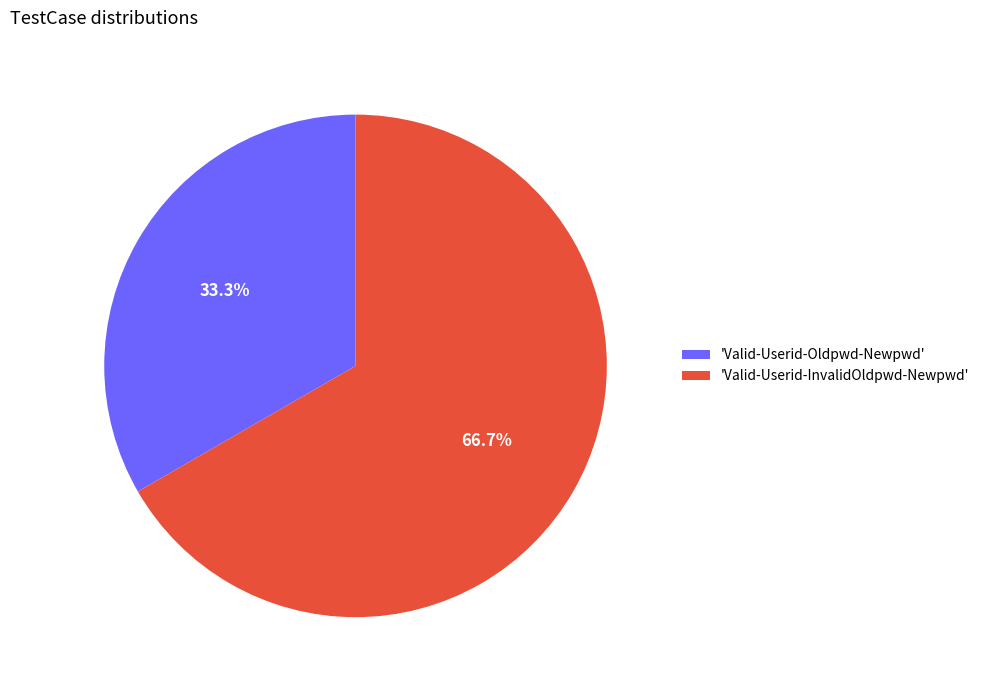

How many segments does this pie chart have?

2